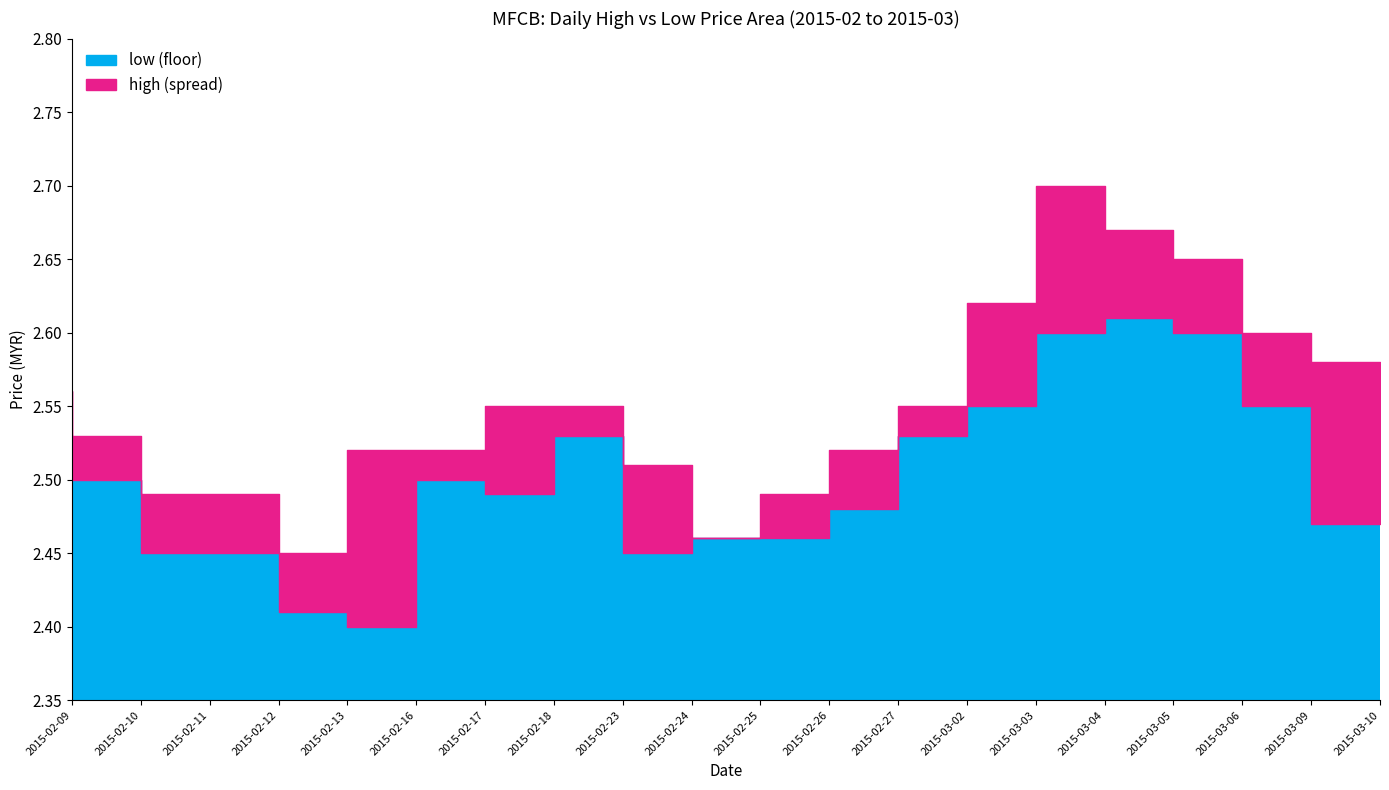

List the series in order of their peak value, highest first.

high, low